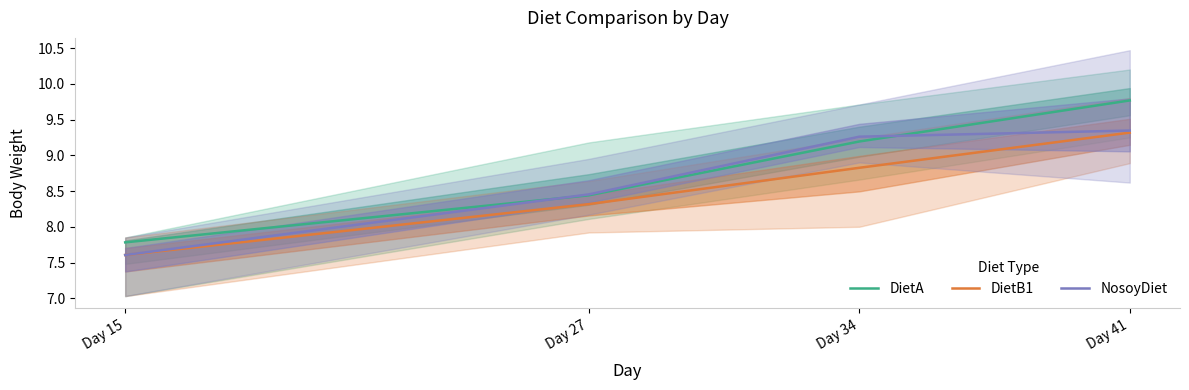

How many lines are shown in the chart?

3